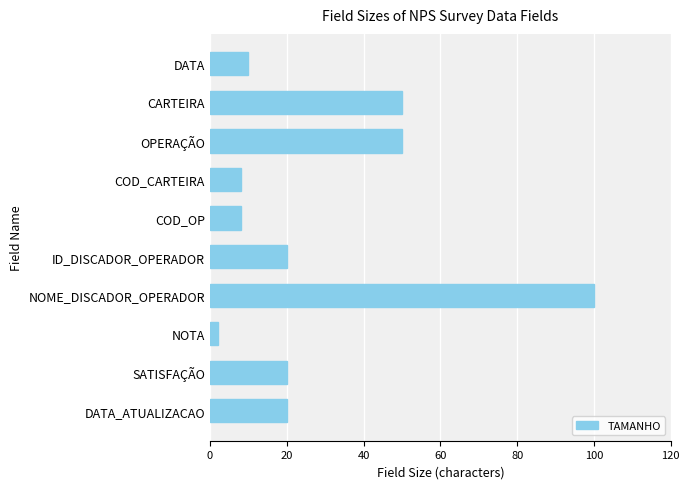

True or false: the data shows 9 at ID_DISCADOR_OPERADOR.

False